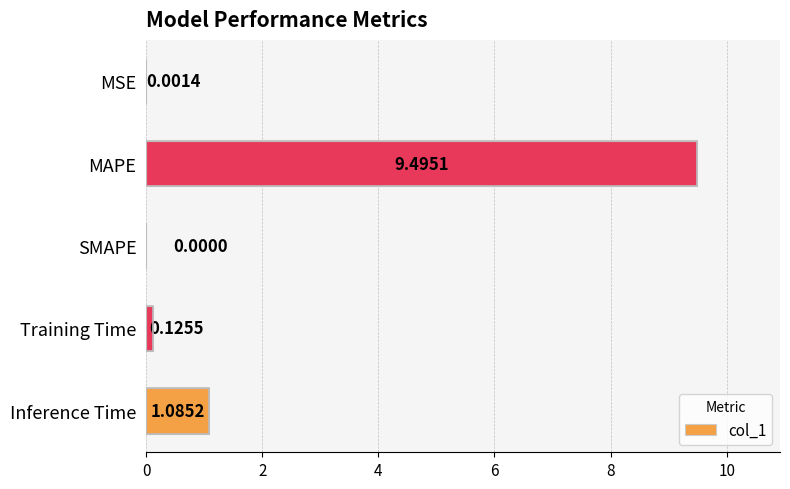

Count the number of data series in this chart.

1